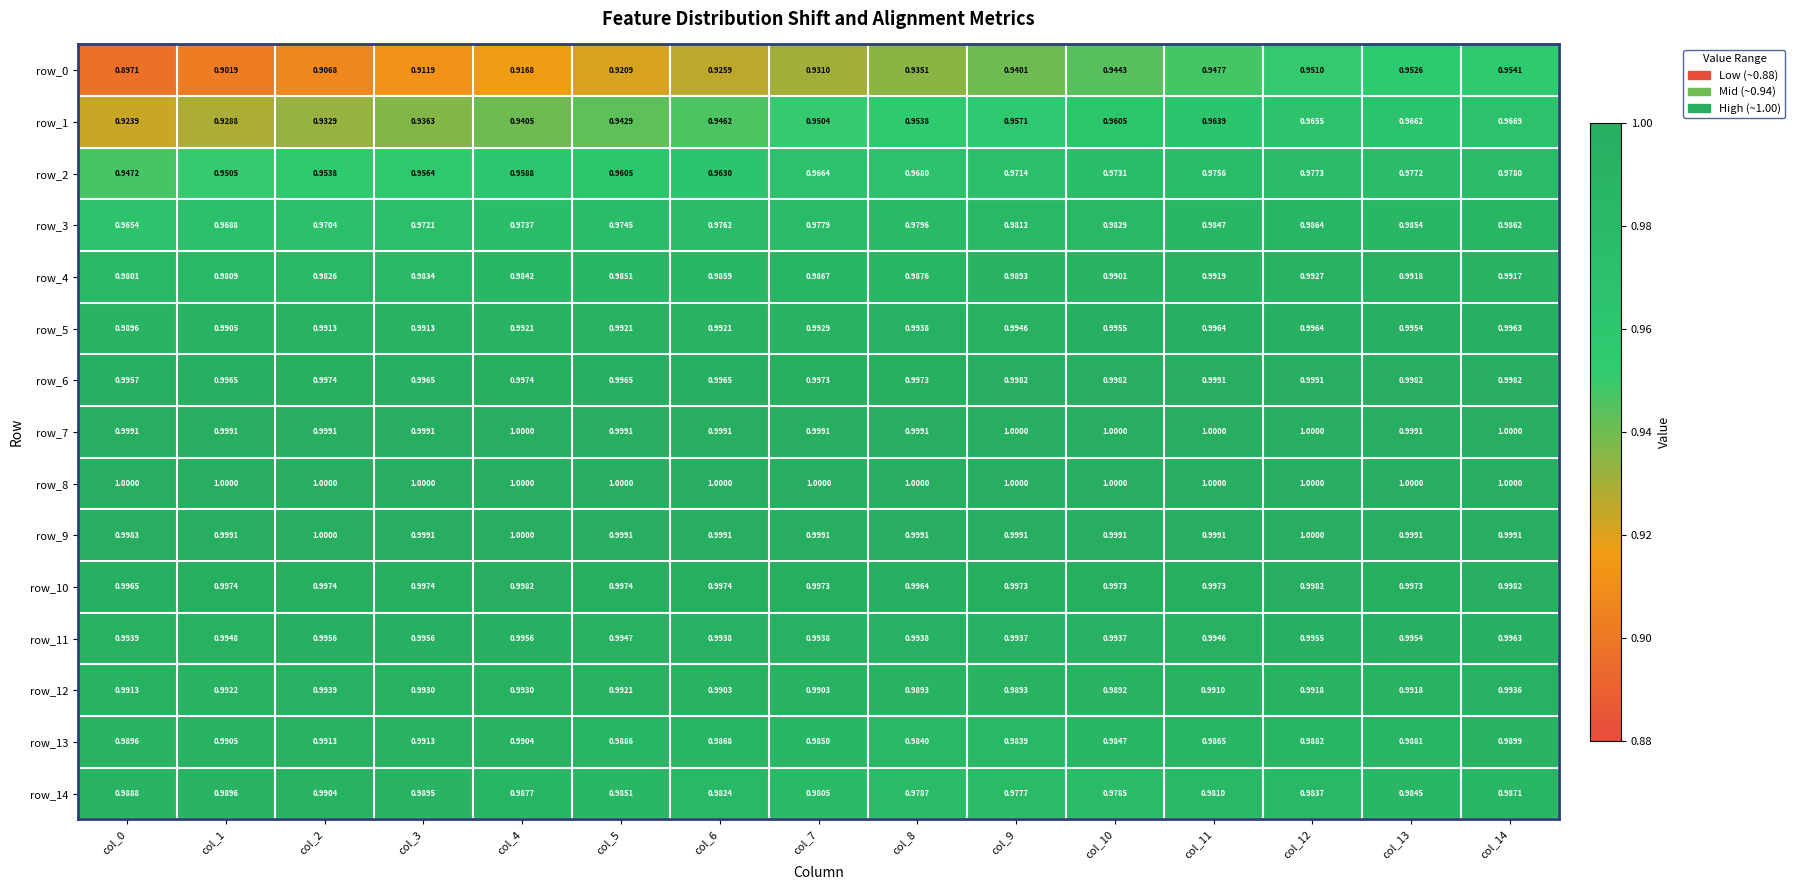

The row_5 series shows 1.4 at col_5. True or false?

False